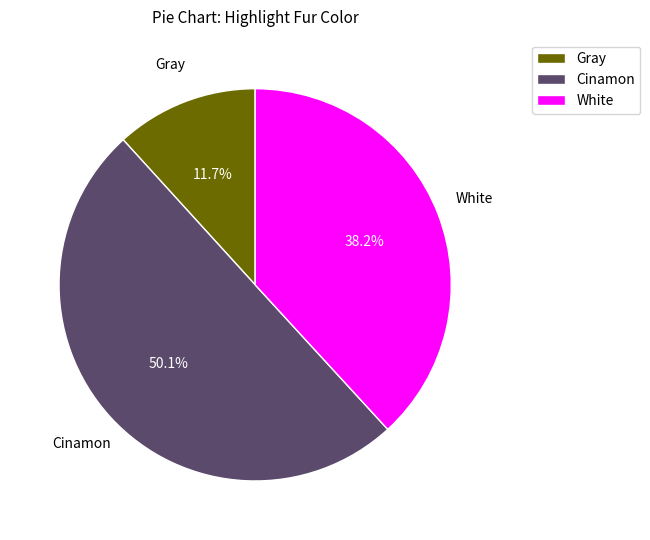

To the nearest percent, what is the difference between the largest and smallest slice percentages?

38%